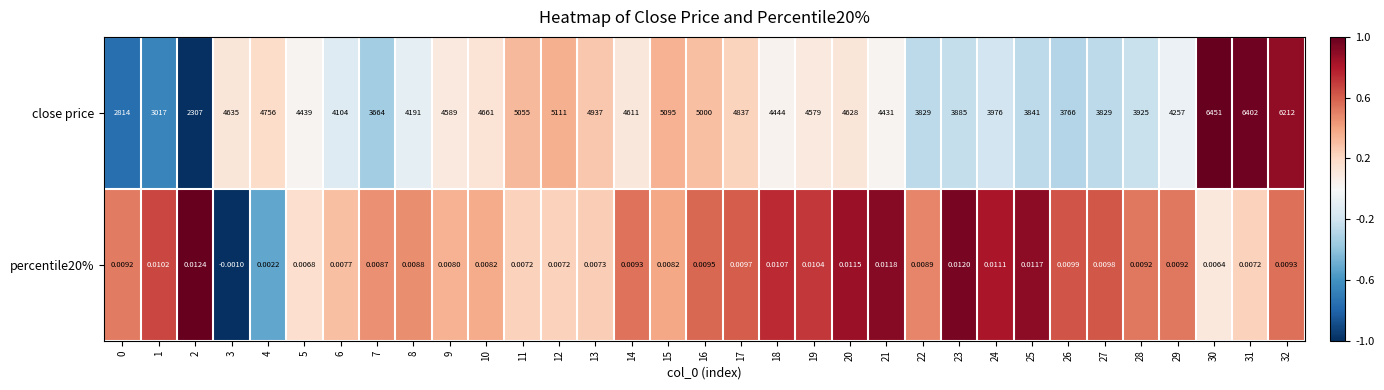

Which series has the largest total across all categories?

close price